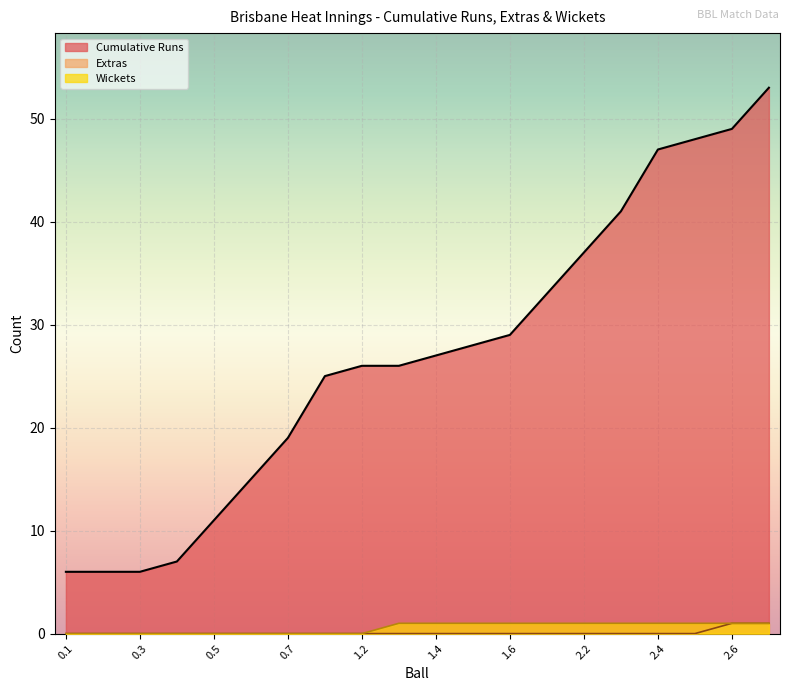

What is the spread (max minus min) of values at 0.3?

6